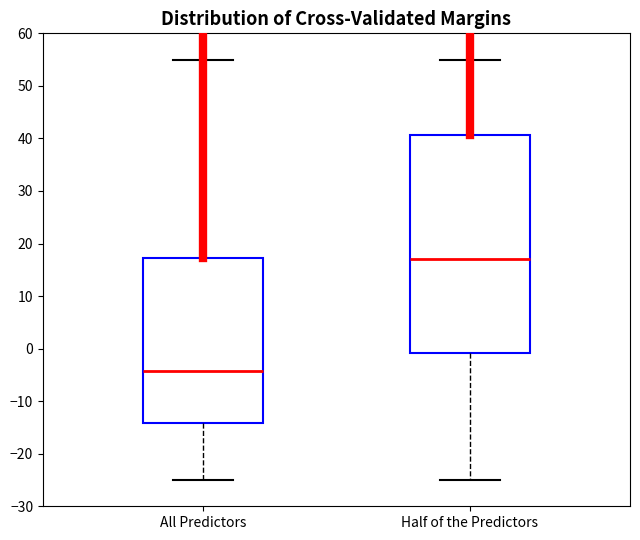

Which box has the highest median line?

Half of the Predictors